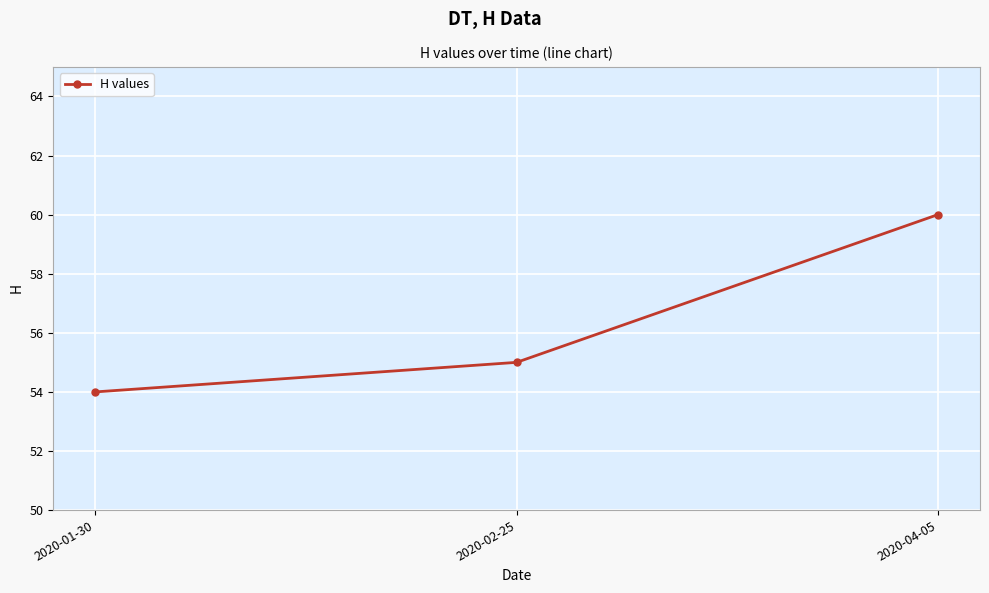

Read the value at 2020-02-25.

55